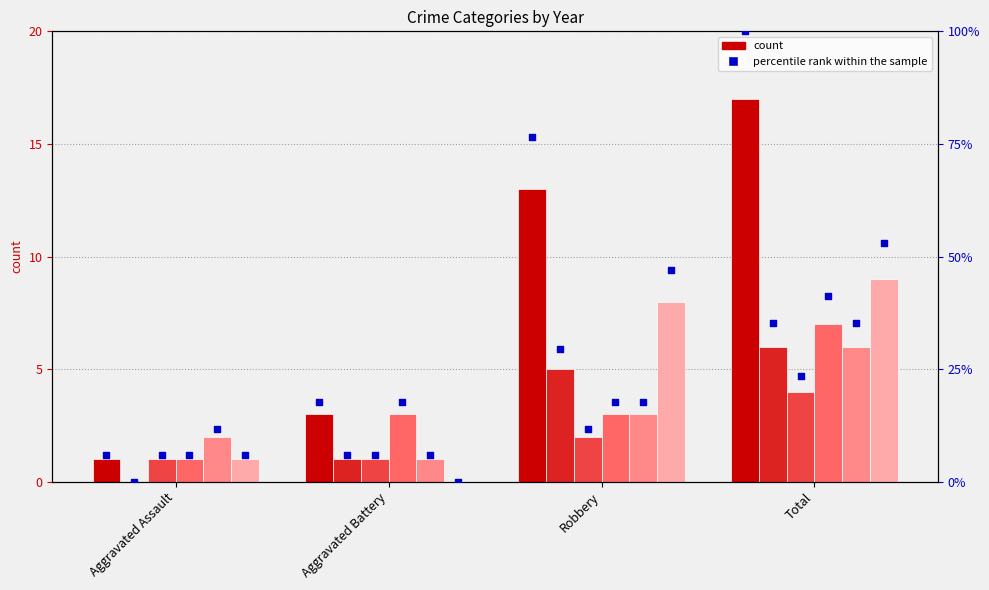

What is the total value across all series at Aggravated Battery?

52.9